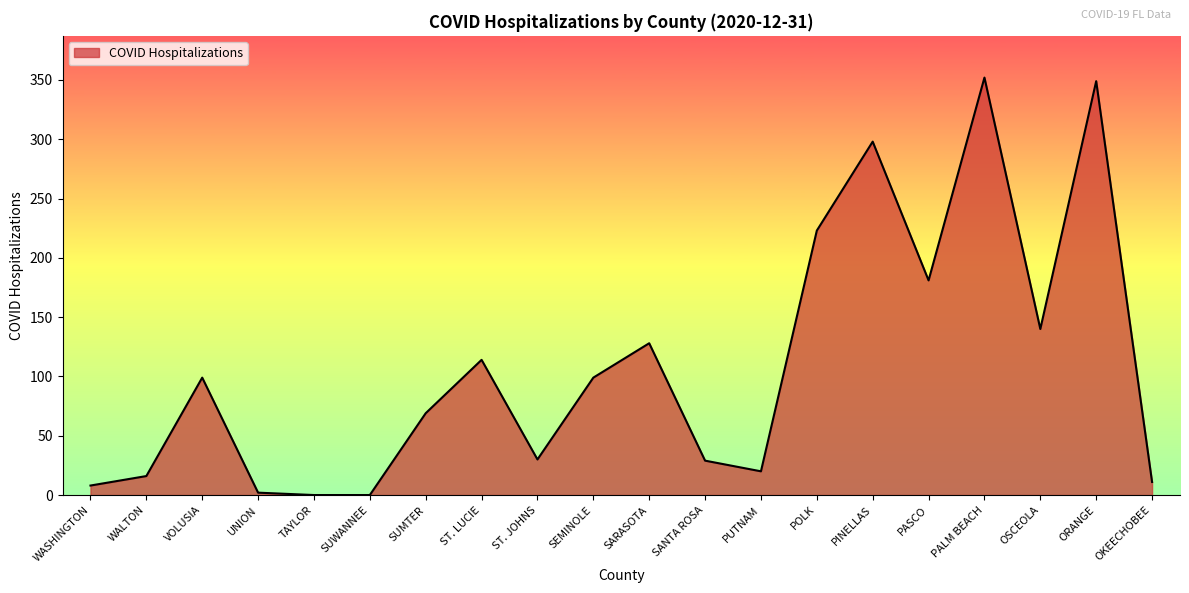

Which has a higher value, PUTNAM or UNION?

PUTNAM